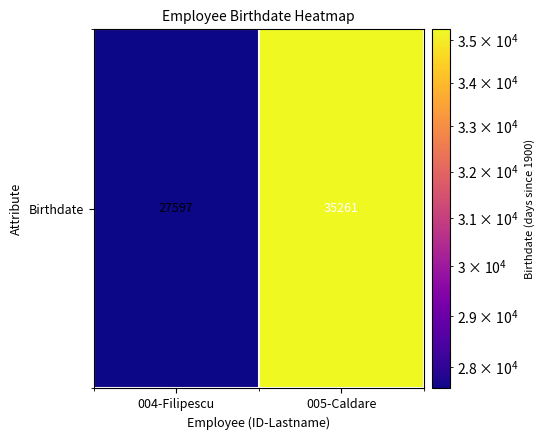

What is the smallest value displayed?

27597